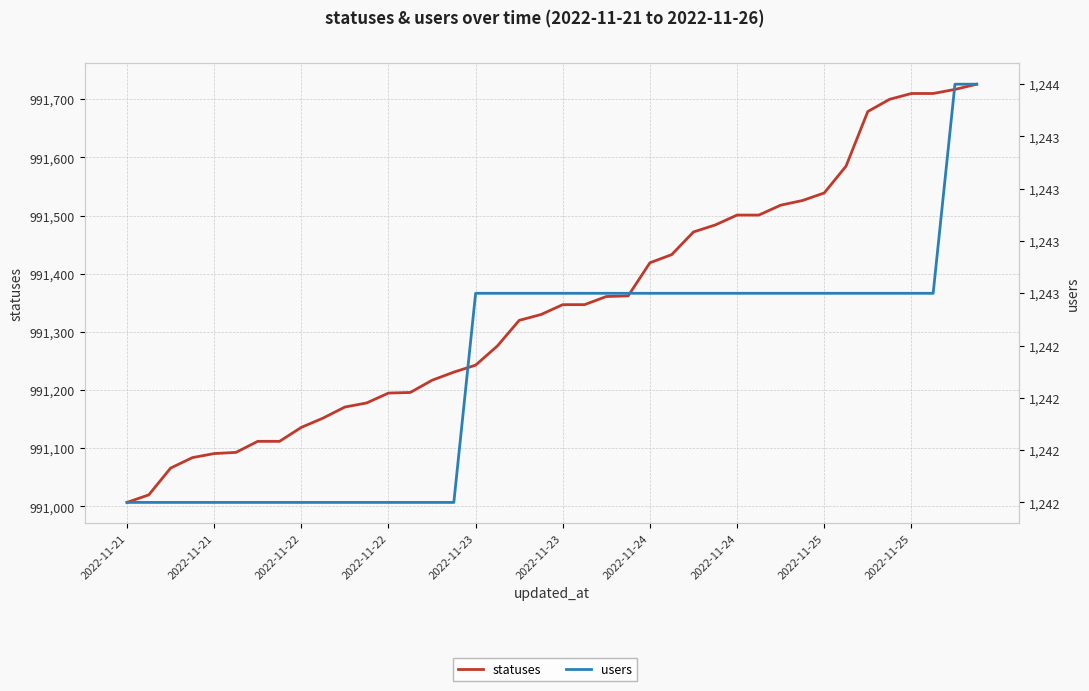

How many series are shown in this chart?

2